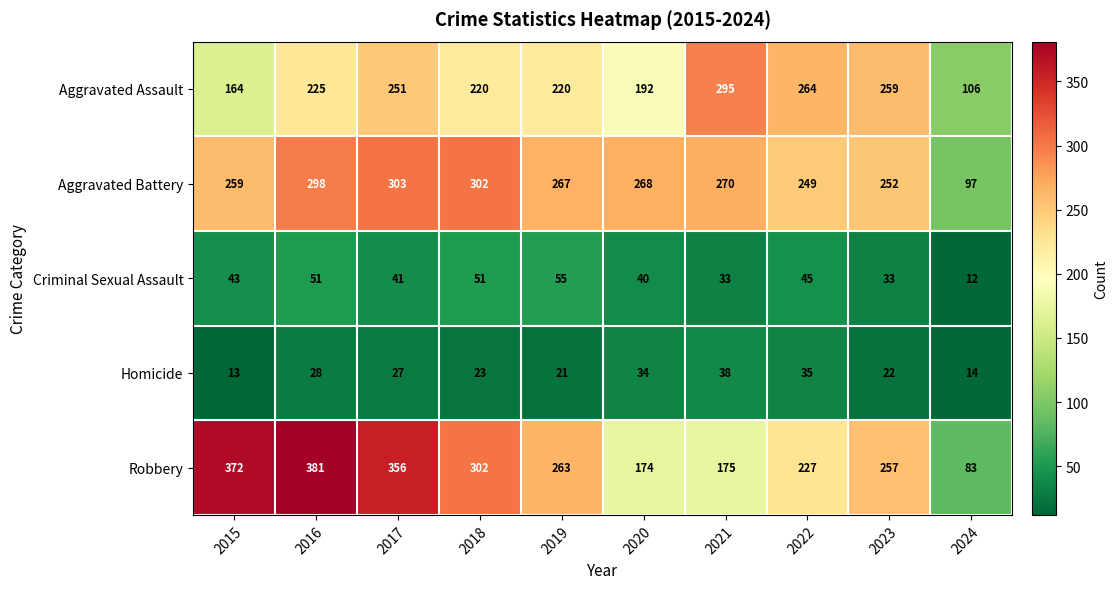

What is the smallest value displayed?

12